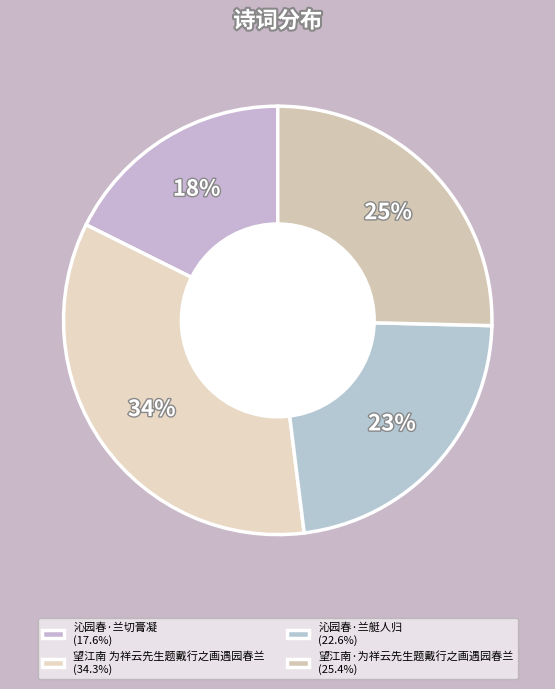

Count the number of slices in the pie.

4